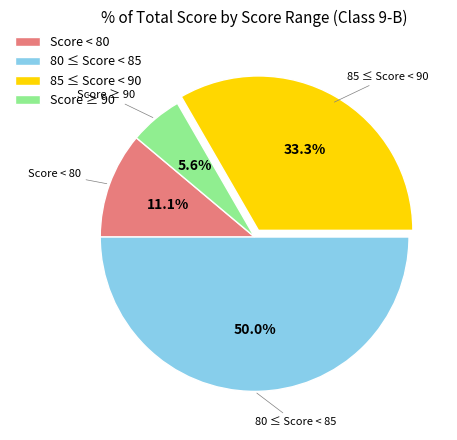

To the nearest percent, what is the average slice percentage?

25%